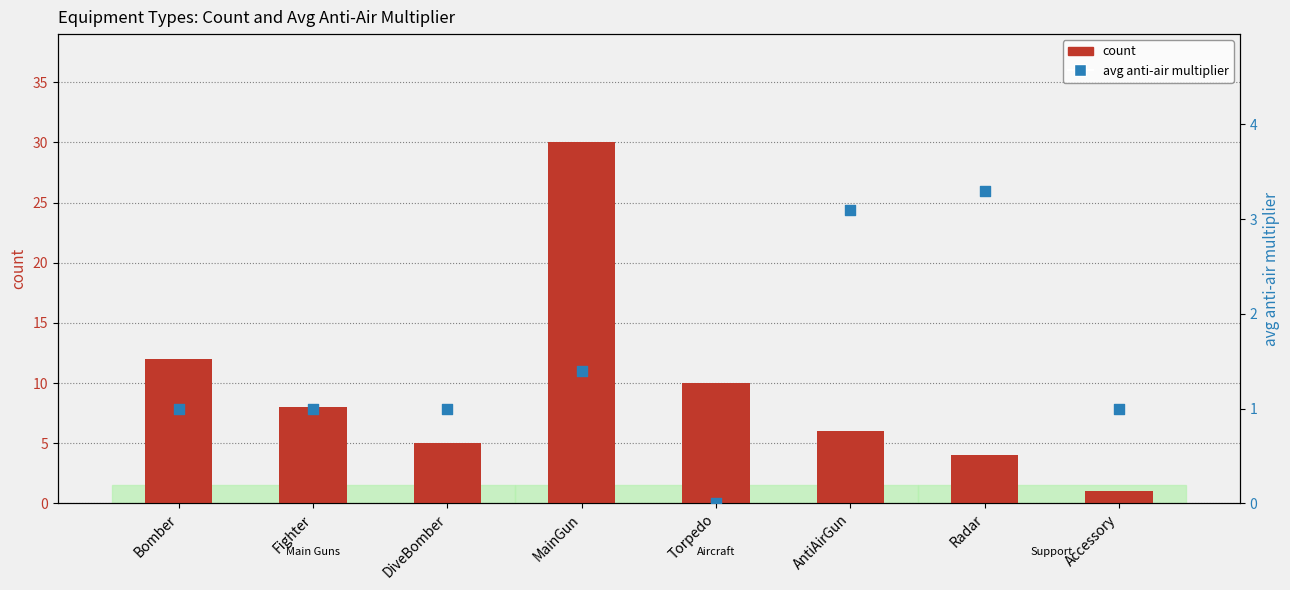

Which series reaches the maximum Y coordinate?

count